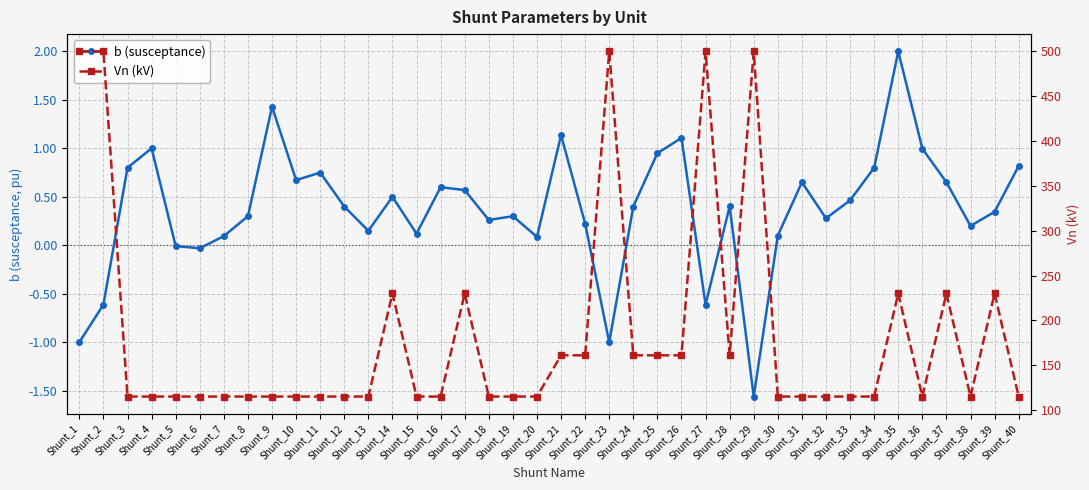

What is the maximum value shown in the chart?

500.0